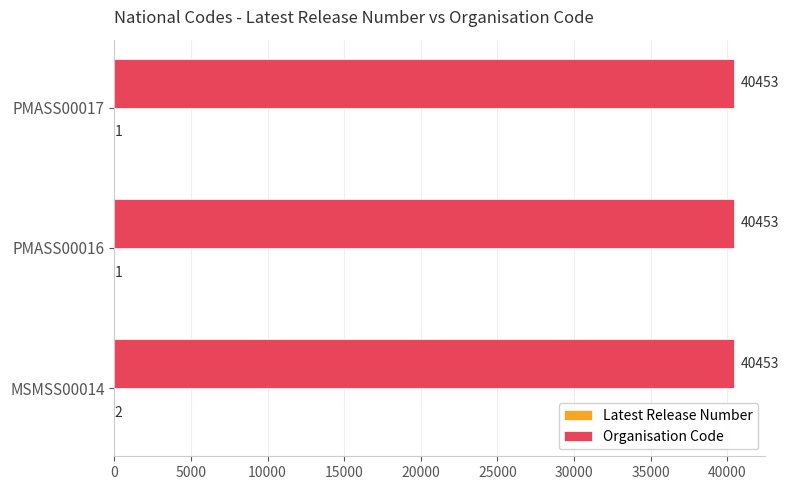

True or false: Organisation Code has a value of 40453 at PMASS00016.

True